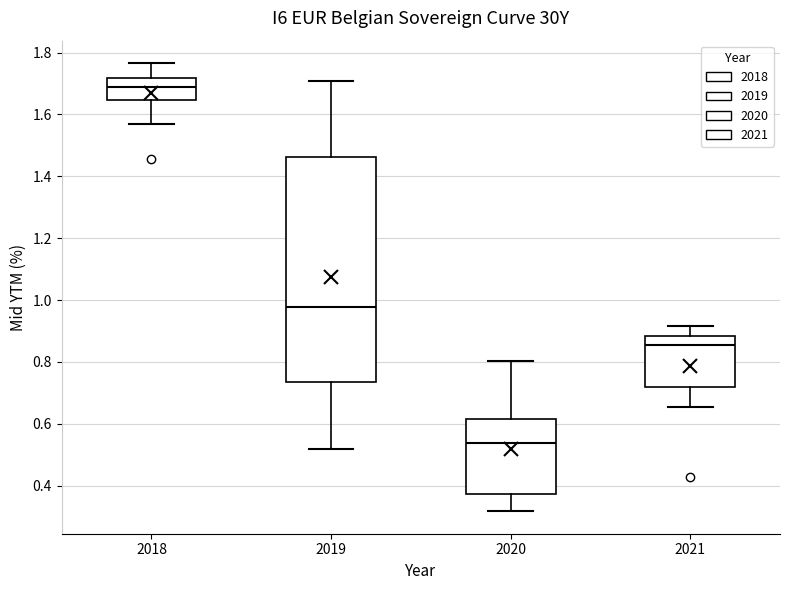

Reading left to right, read every box against the y-axis: the position of its median line, the range the box covers, and the ends of its whiskers. The values are not printed on the chart, so give them approximately, as read against the axis.

2018: median 1.68, box 1.64 to 1.72, whiskers 1.58 to 1.76
2019: median 0.98, box 0.74 to 1.46, whiskers 0.52 to 1.70
2020: median 0.54, box 0.38 to 0.62, whiskers 0.32 to 0.80
2021: median 0.86, box 0.72 to 0.88, whiskers 0.66 to 0.92